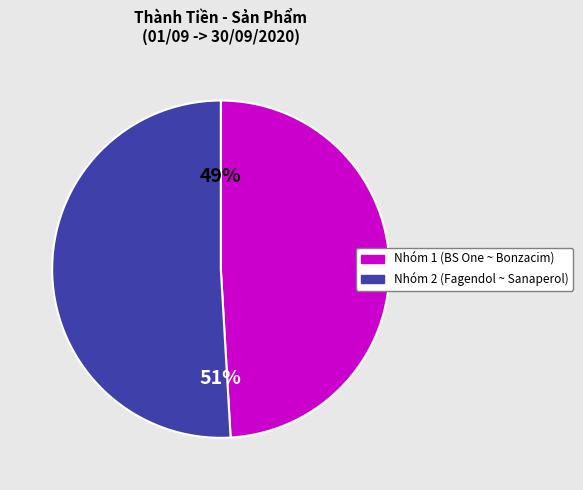

Does any single category account for the majority?

Yes